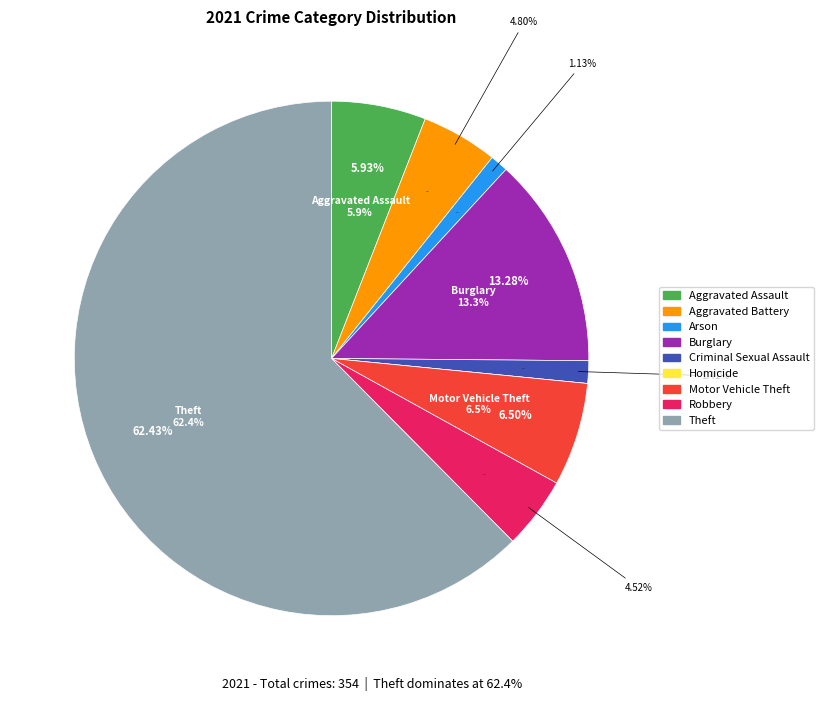

What percentage do Homicide and Theft together represent?

62.4%